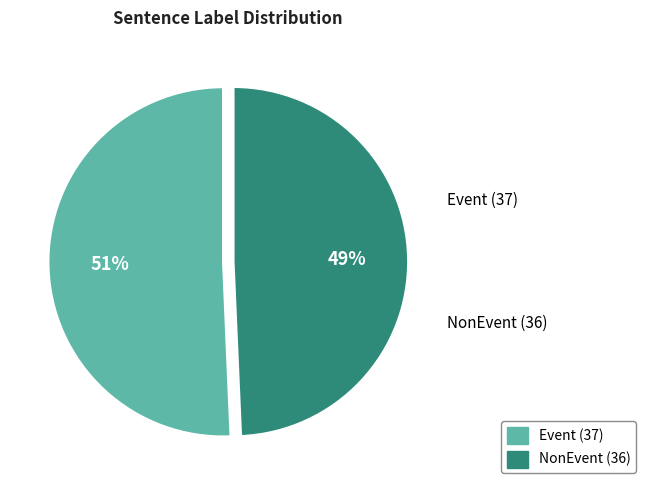

What is the ratio of the value at NonEvent to the value at Event?

1.0